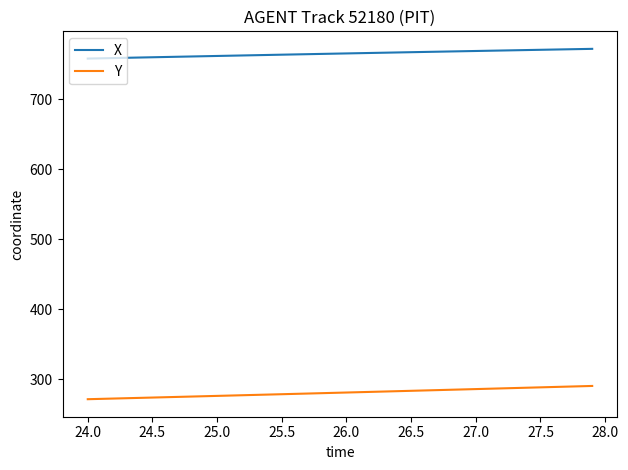

What are all the series names shown in the legend?

X, Y